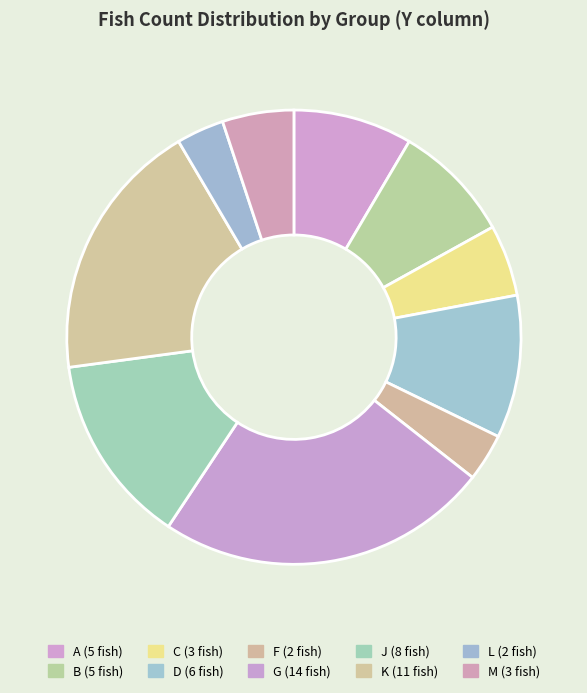

How many slices are in this pie chart?

10